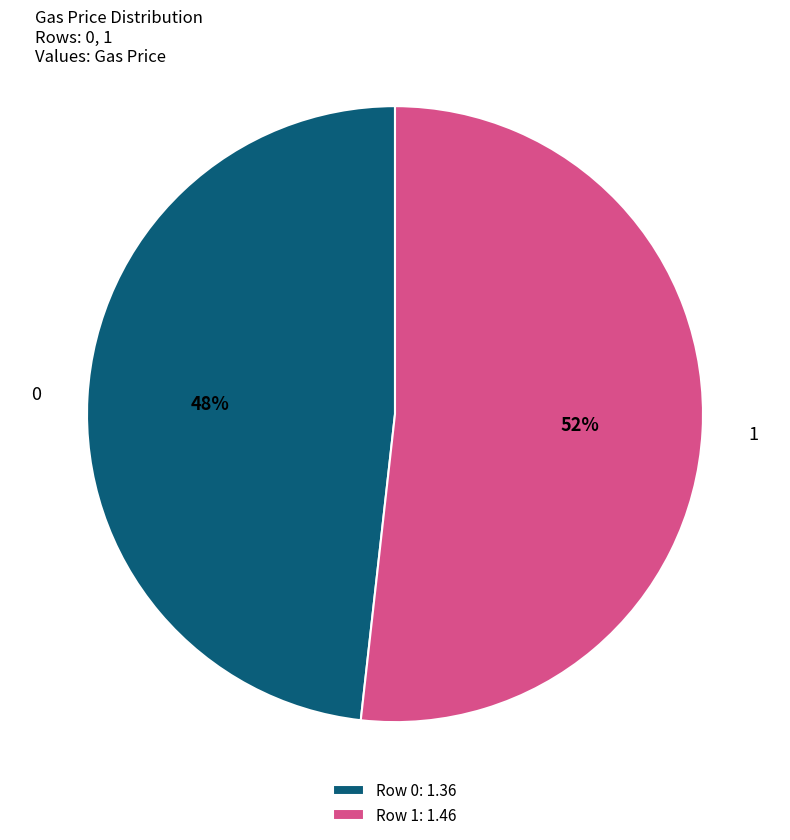

What is the ratio of the value at 0 to the value at 1?

0.9